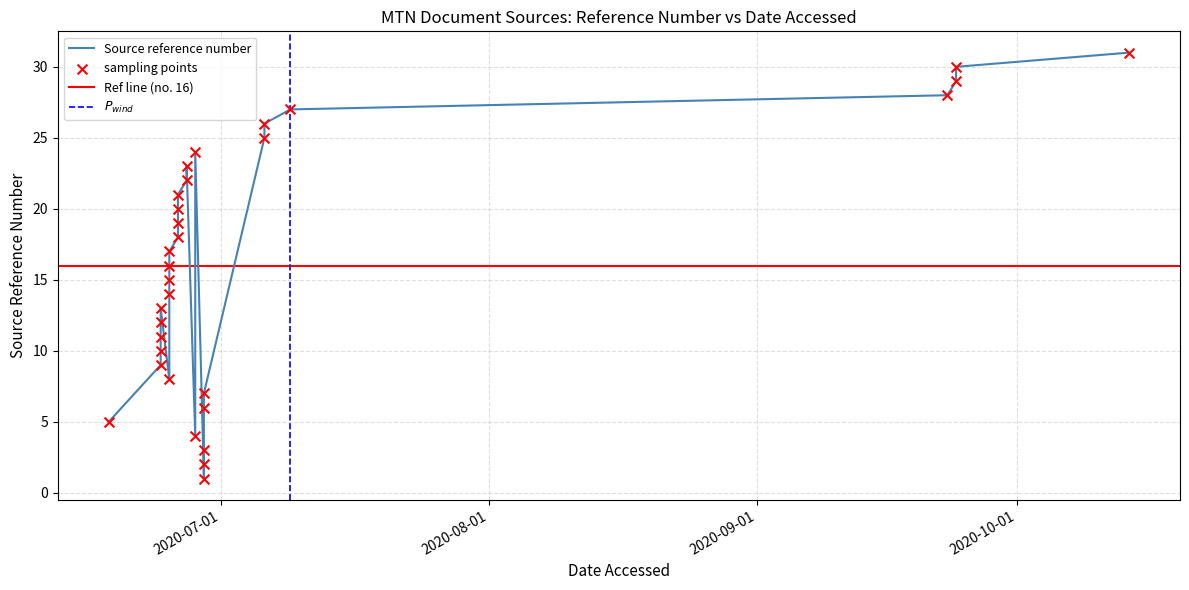

What is the change in value from 2020-06-24 to 2020-09-24?

+18